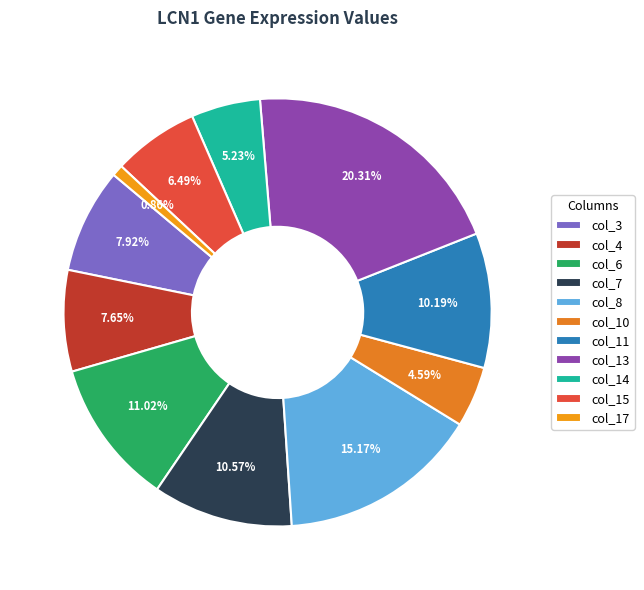

Is it true that col_15 is 6% of the pie?

True